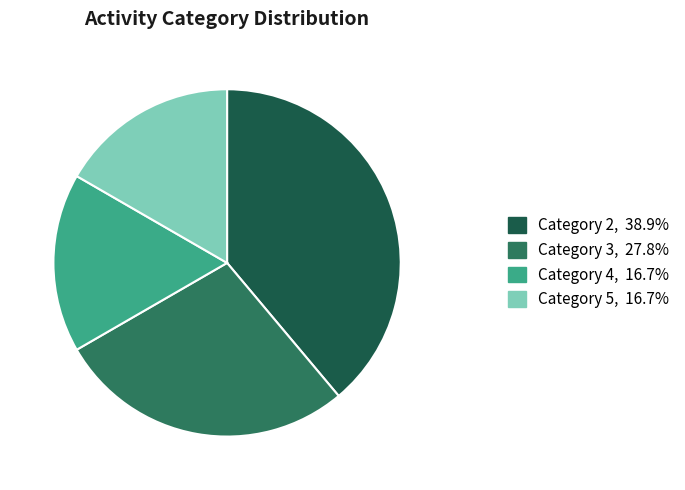

Combined, do Category 2, 38.9% and Category 3, 27.8% account for over 50%?

Yes